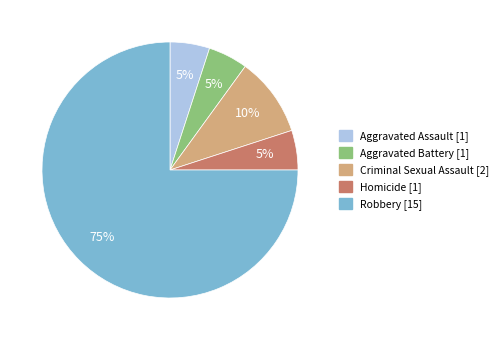

Is there any slice that represents more than half of the pie?

Yes